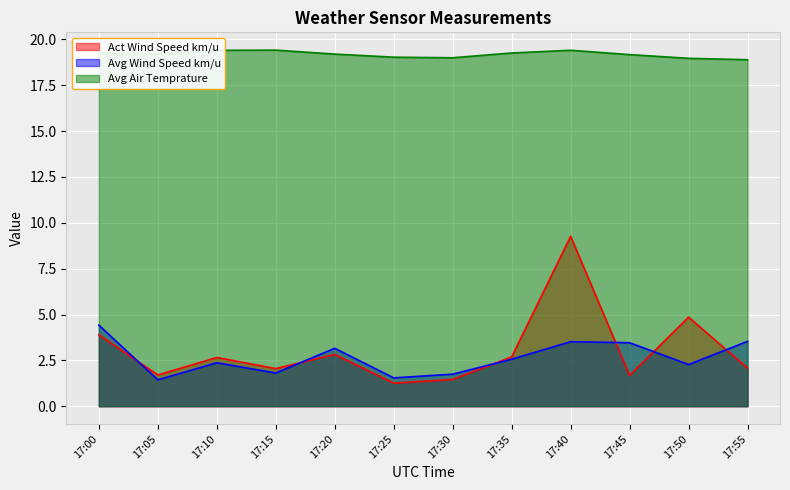

True or false: Act Wind Speed km/u and Avg Air Temprature intersect in this chart.

False